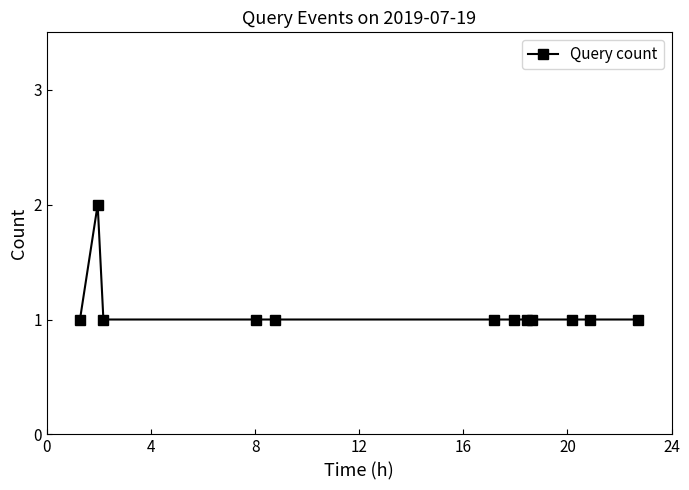

What is the sum of all values?

13